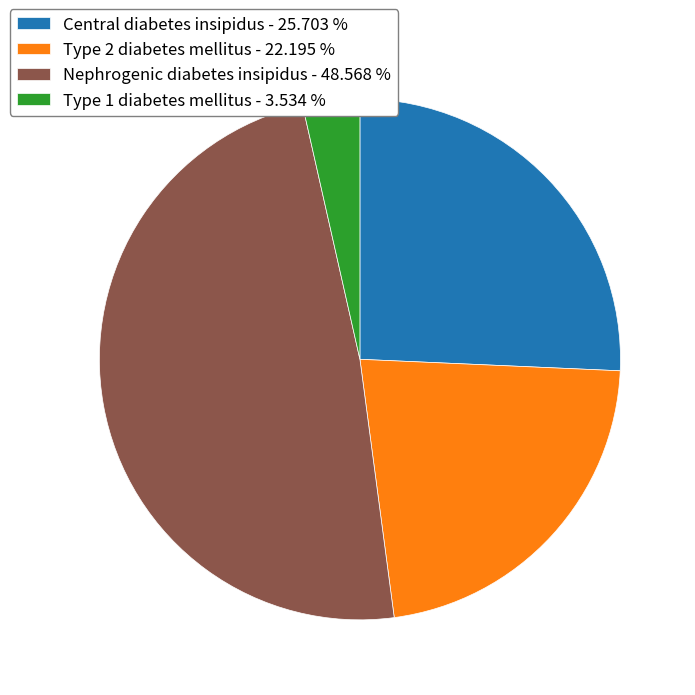

How many segments does this pie chart have?

4